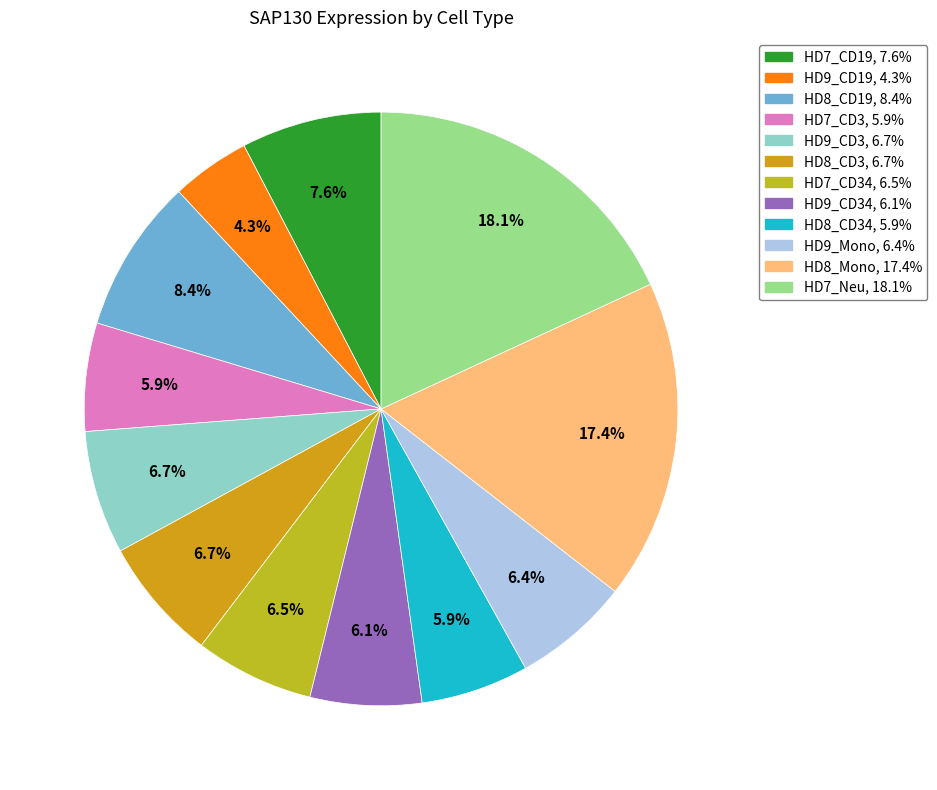

Rank the categories by value from lowest to highest.

HD9_CD19, HD8_CD34, HD7_CD3, HD9_CD34, HD9_Mono, HD7_CD34, HD8_CD3, HD9_CD3, HD7_CD19, HD8_CD19, HD8_Mono, HD7_Neu